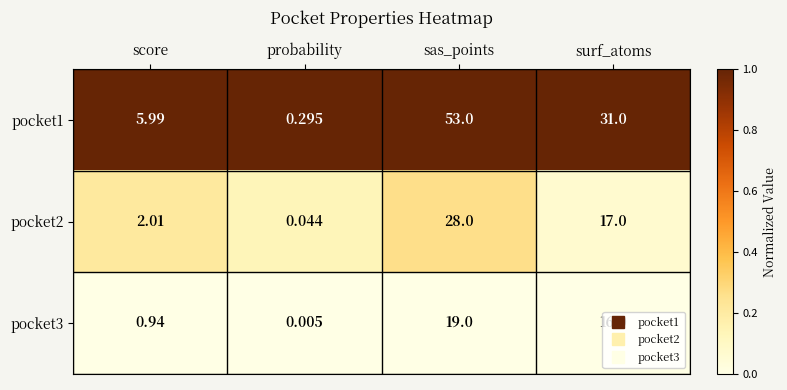

Is the value of pocket1 at sas_points greater than the value of pocket3 at surf_atoms?

Yes